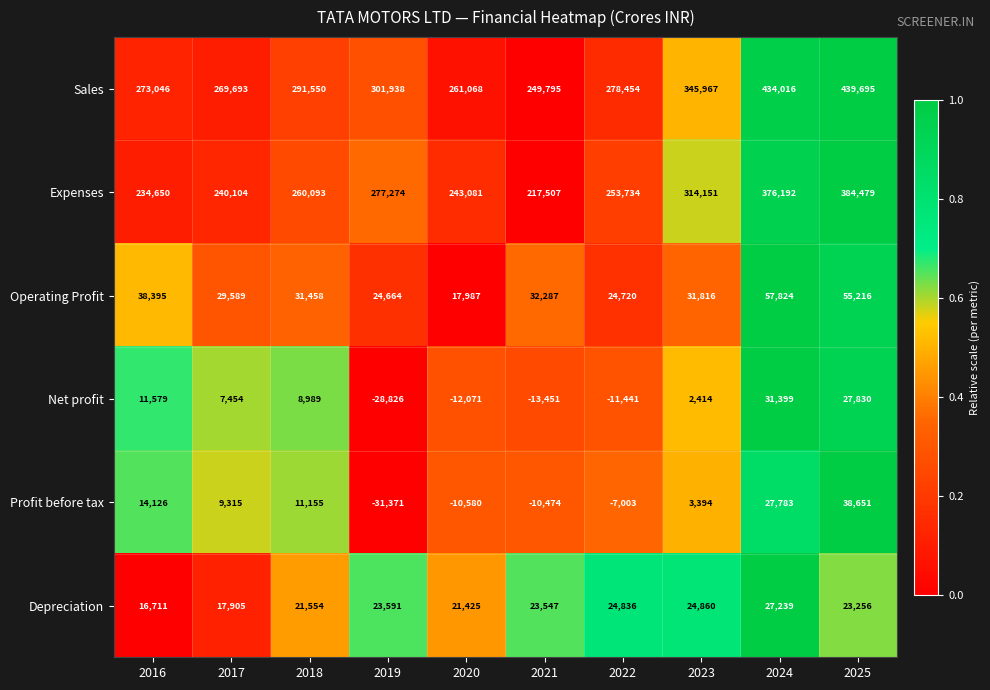

Read the Operating Profit value at 2018, to the nearest 10.

31460